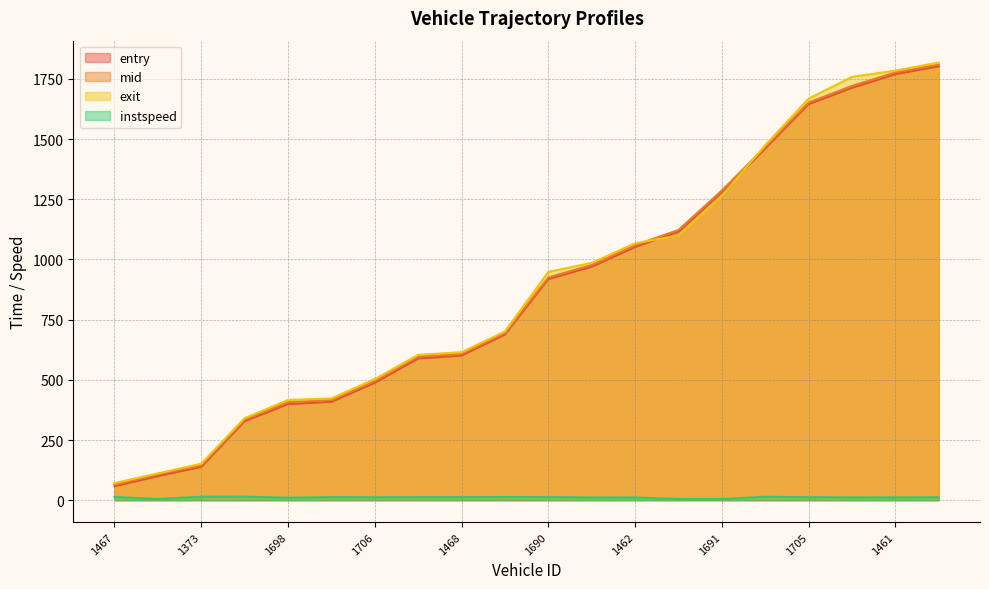

True or false: instspeed and entry intersect in this chart.

False